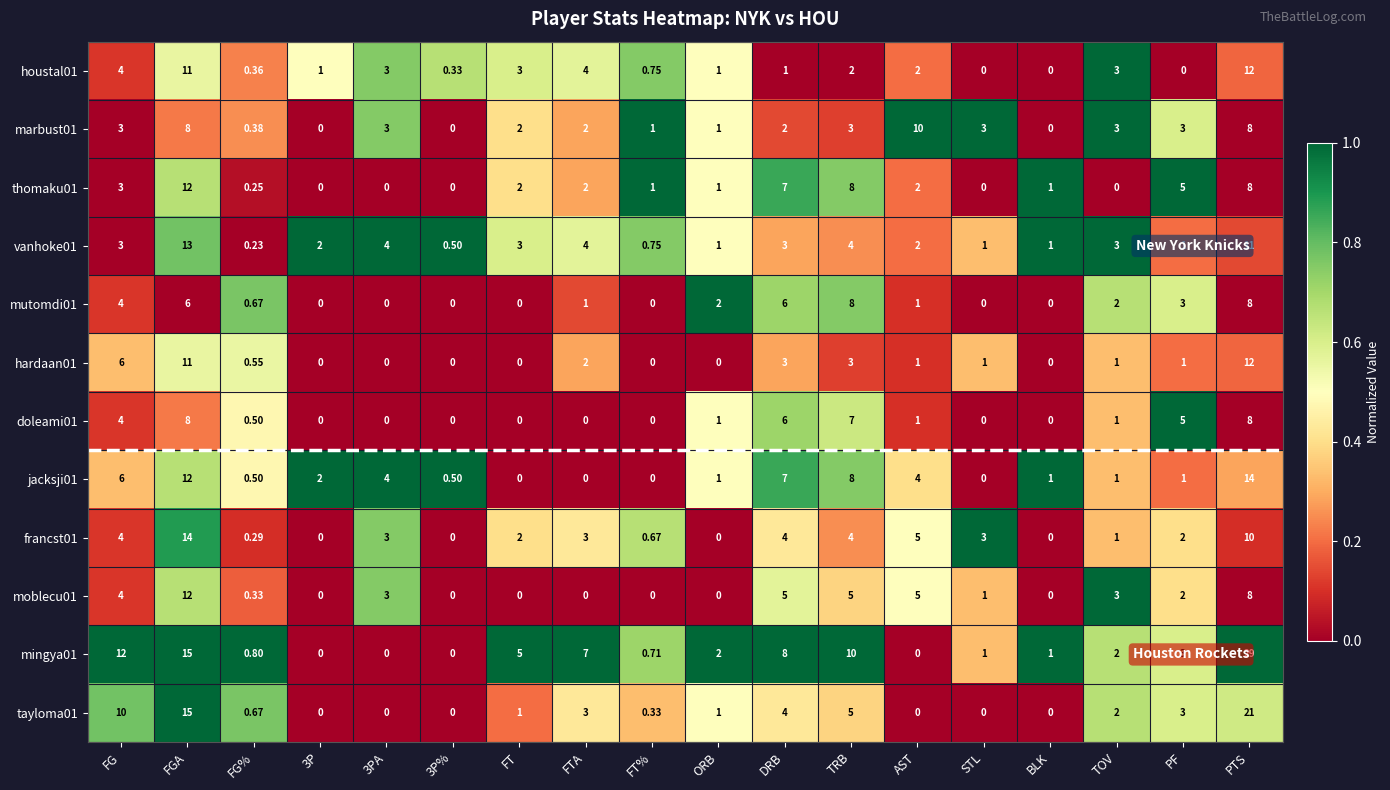

At which category is the sum across all series the highest?

PTS